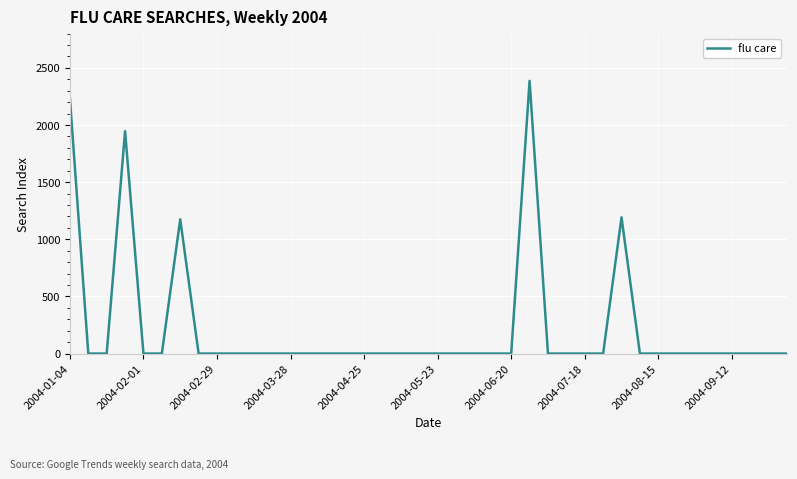

What is the greatest value displayed?

2385.9